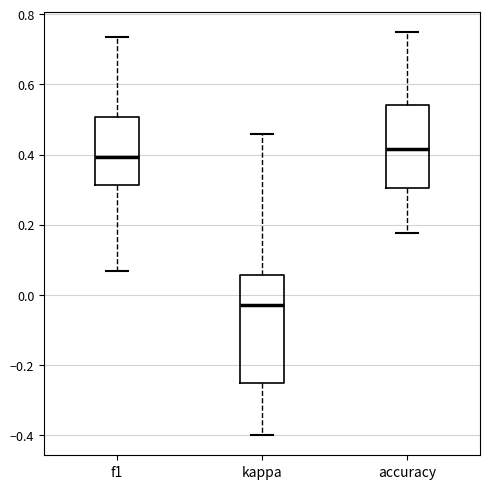

Where does the median line of the box for kappa sit on the y-axis? The values are not printed on the chart, so give them approximately, as read against the axis.

-0.02